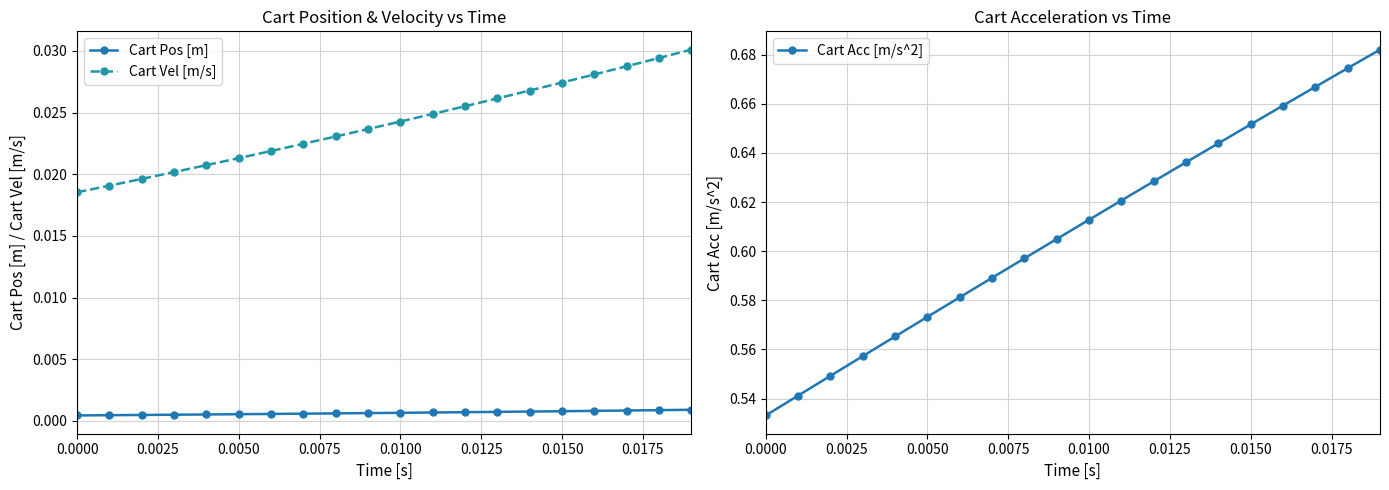

Rank the series by their maximum value, from highest to lowest.

Cart Acc [m/s^2], Cart Vel [m/s], Cart Pos [m]